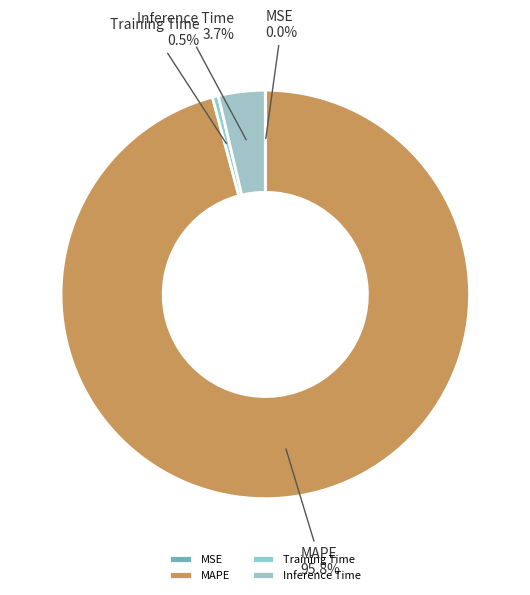

Combined, do MAPE and Inference Time account for over 50%?

Yes